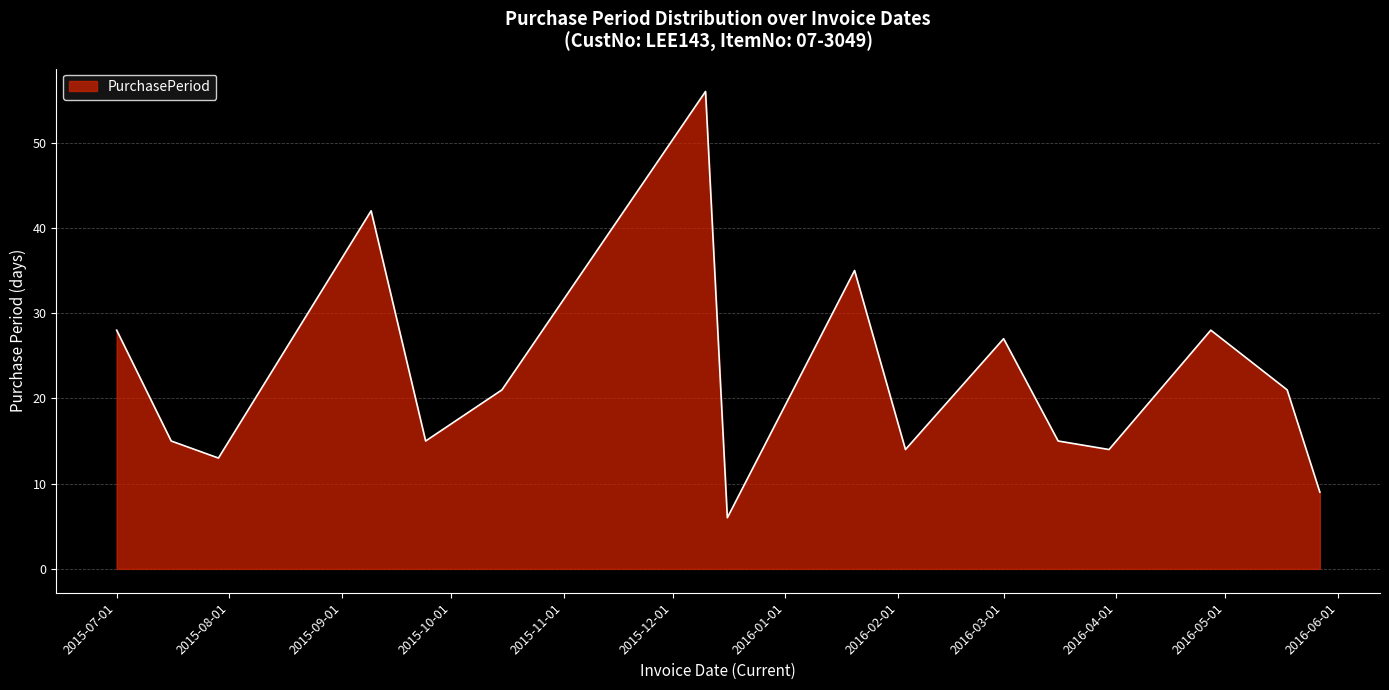

What is the difference between the maximum and minimum values?

50